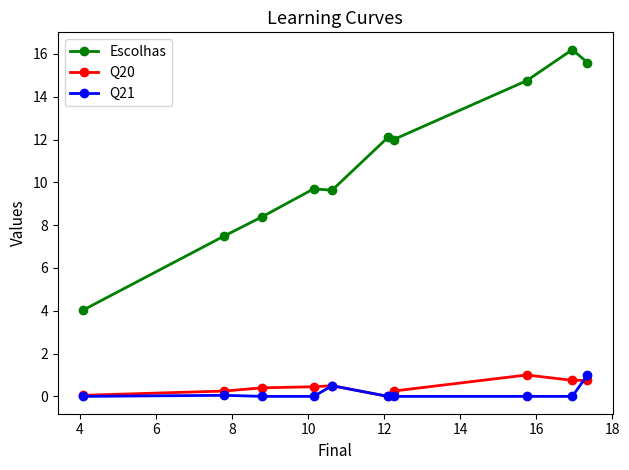

Which series has the largest range (max minus min)?

Escolhas